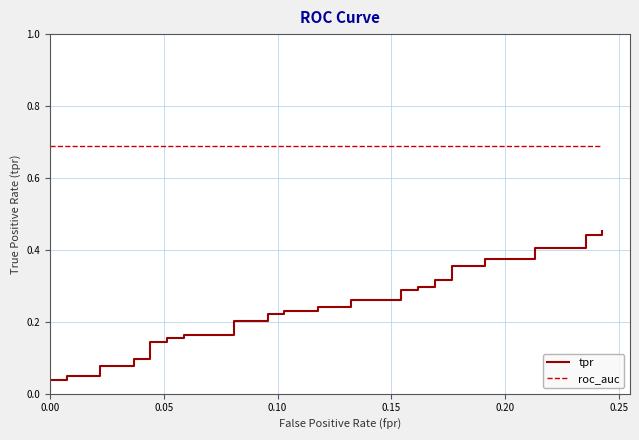

True or false: tpr and roc_auc intersect in this chart.

False